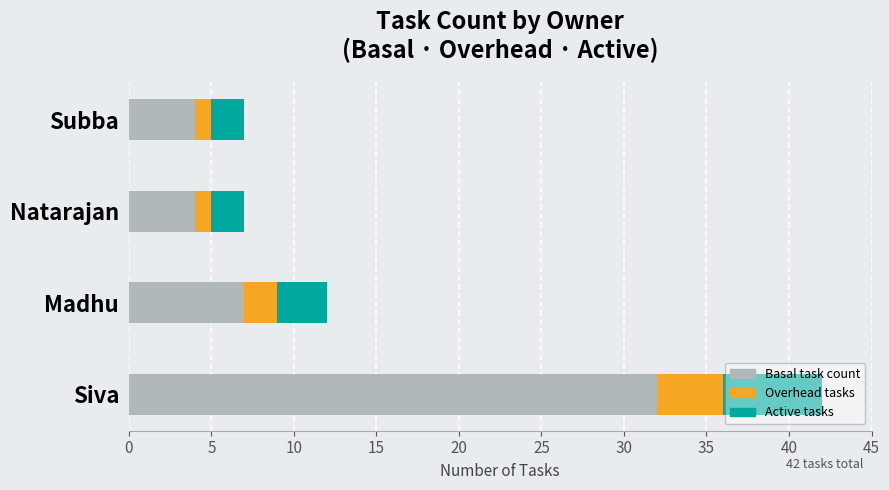

What is the total value across all series at Madhu?

12